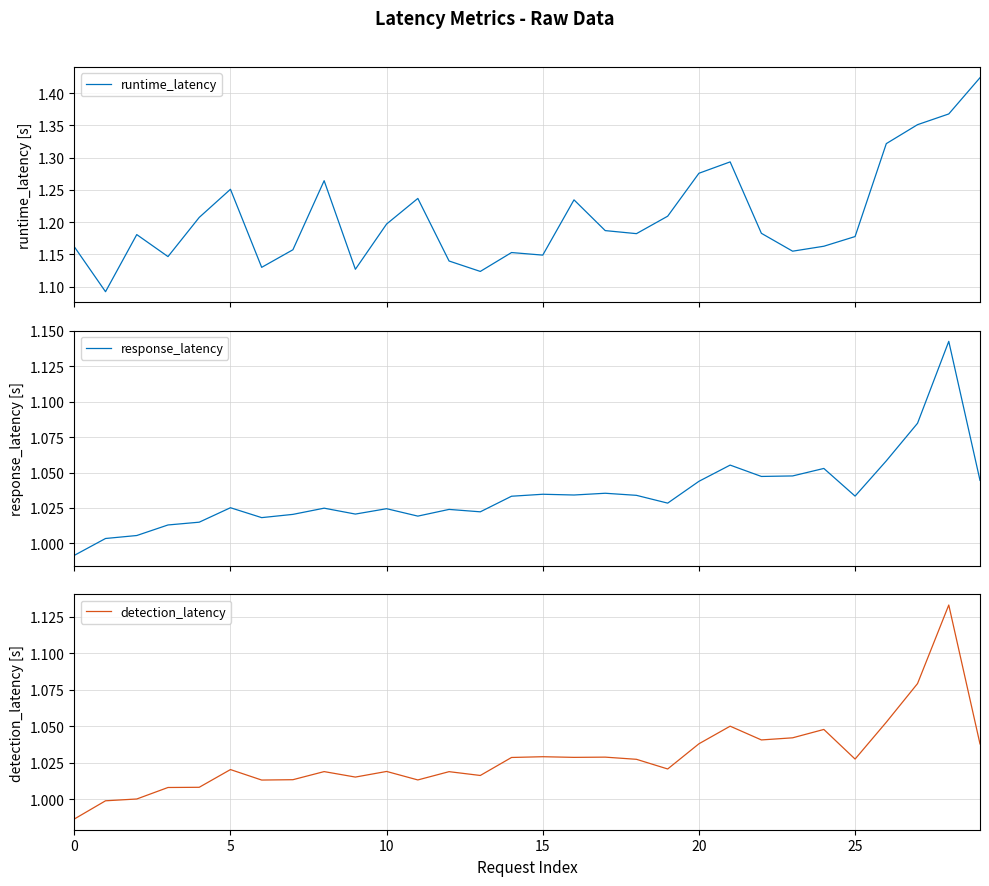

The value of detection_latency at 10 is 1.7. True or false?

False